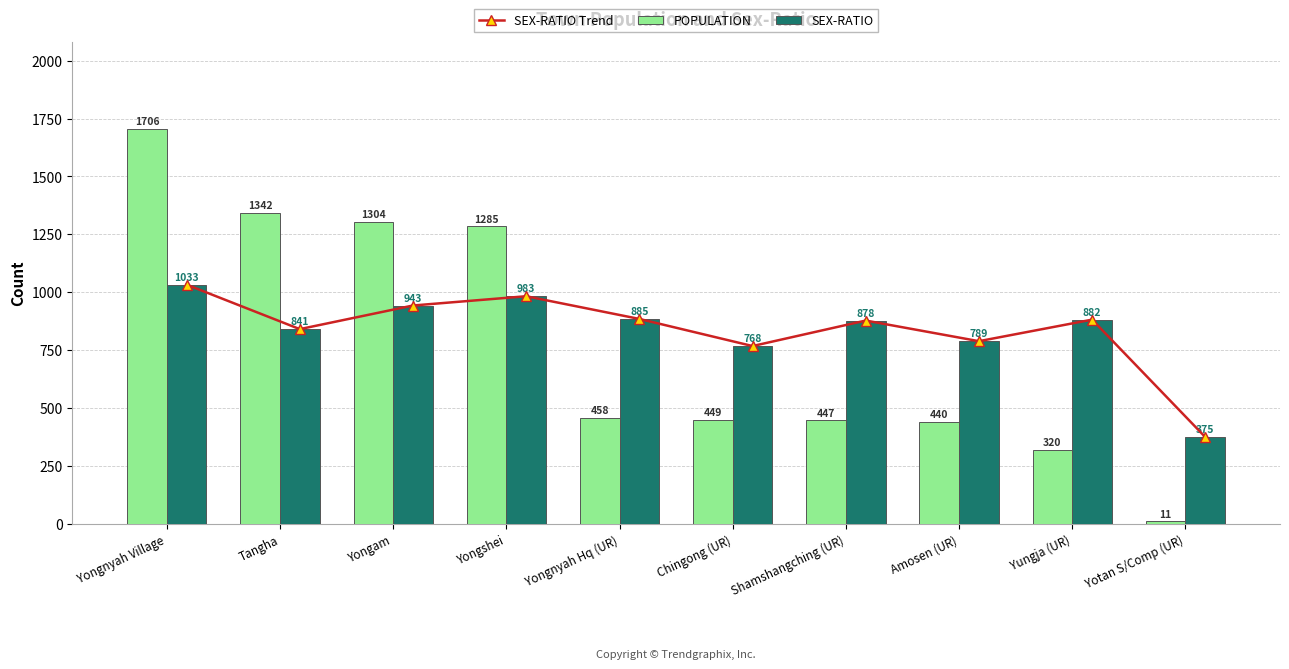

List the series in order of their peak value, lowest first.

SEX-RATIO Trend, SEX-RATIO, POPULATION